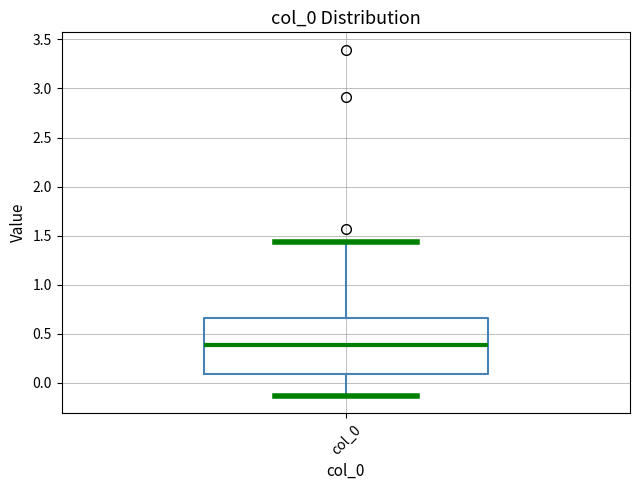

Read this box plot against the y-axis: the position of the median line, the range covered by the box, and the ends of both whiskers. The values are not printed on the chart, so give them approximately, as read against the axis.

median 0.40, box 0.10 to 0.65, whiskers -0.15 to 1.45